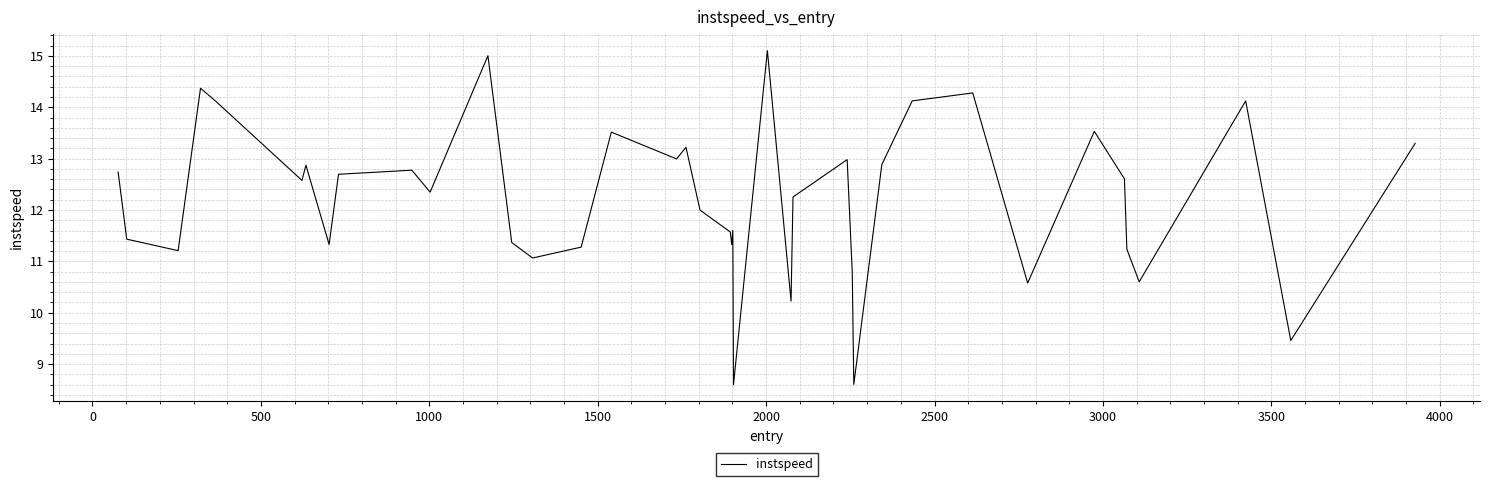

Is this an area chart (filled region under the line)?

No